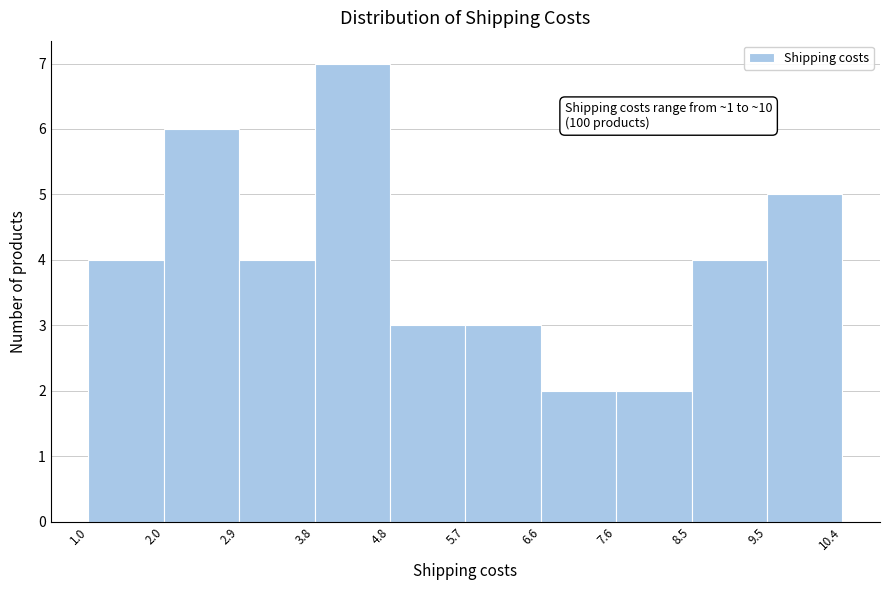

Over which range of the x-axis is the bar tallest?

3.8 to 4.8